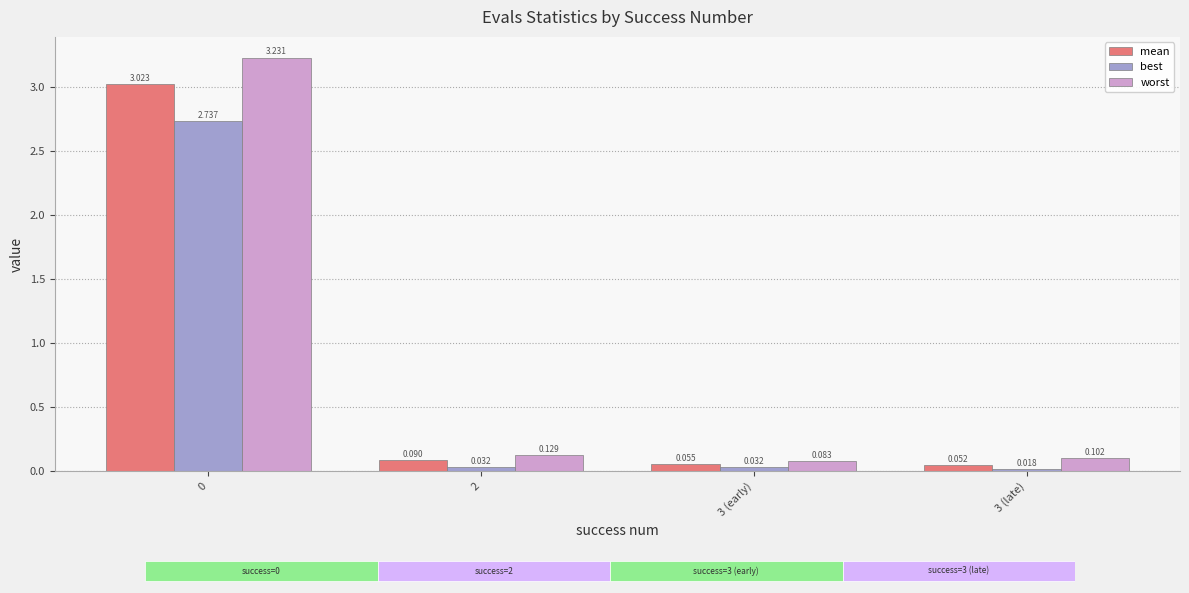

Which series has the largest total across all categories?

worst